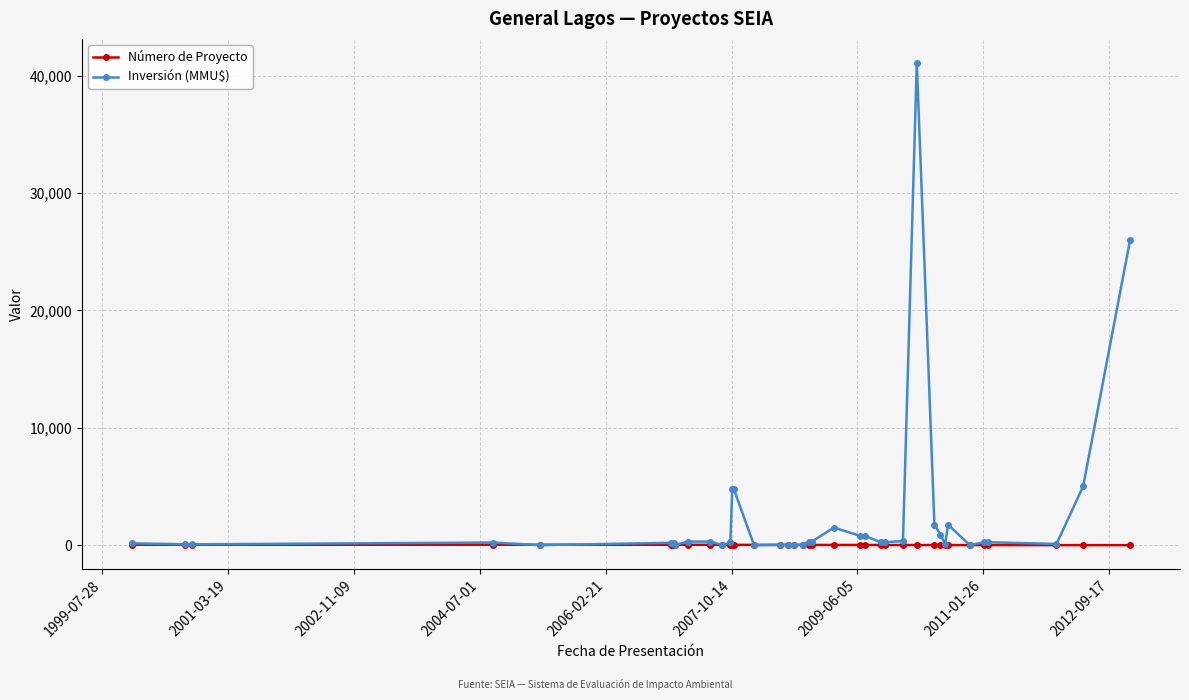

What is the maximum value shown in the chart?

41075